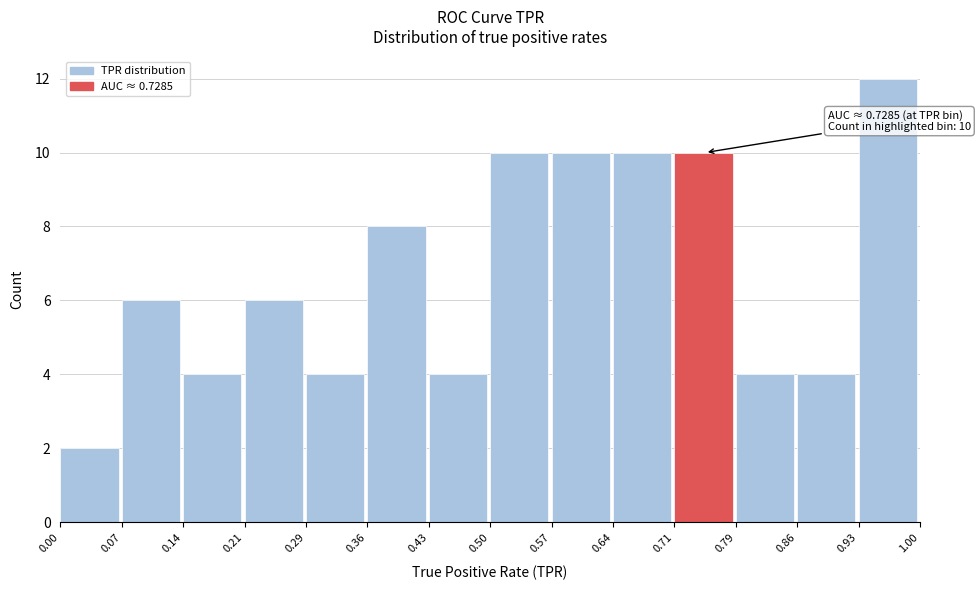

Which range on the x-axis has the tallest bar?

0.93 to 1.00